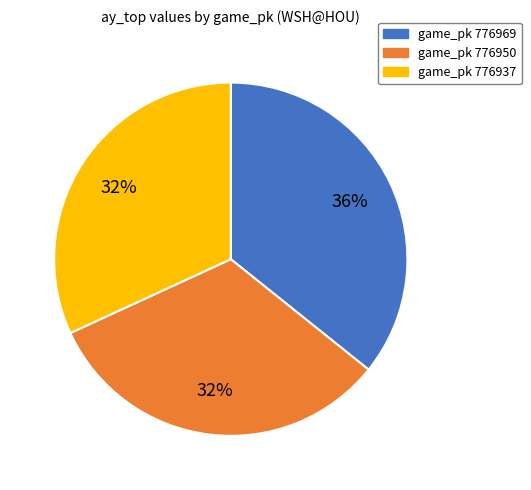

Is there a majority slice in this chart?

No